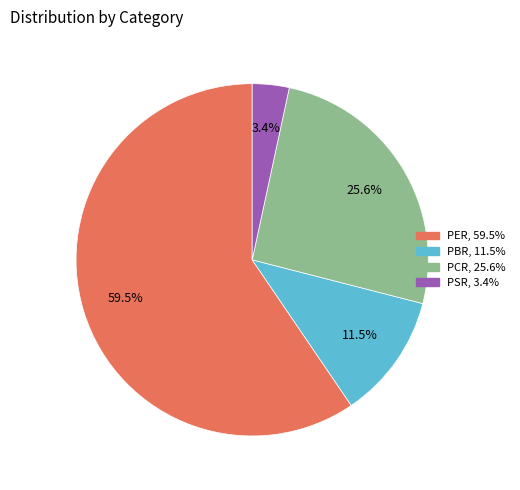

To the nearest percent, what is the average slice percentage?

25%